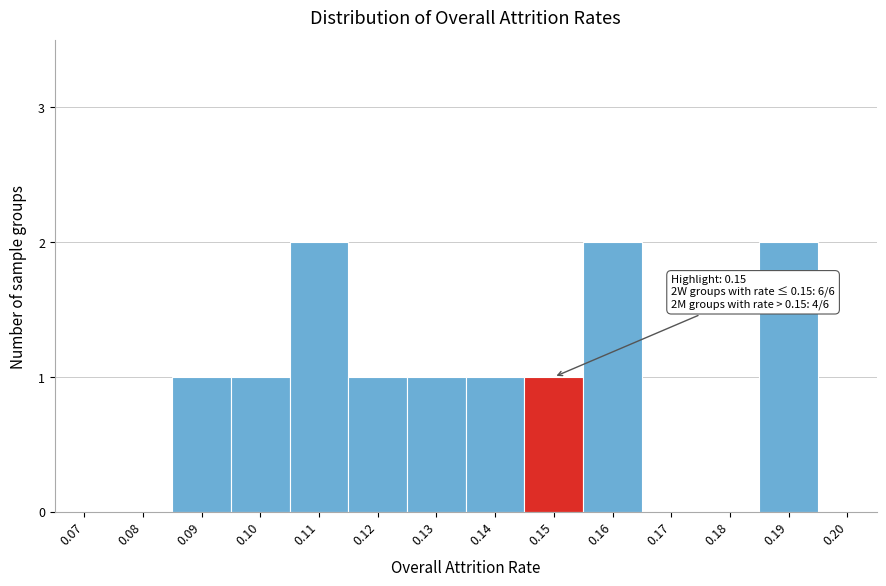

Reading right to left, list all the values displayed in this chart.

0.20=0	0.19=2	0.18=0	0.17=0	0.16=2	0.15=1	0.14=1	0.13=1	0.12=1	0.11=2	0.10=1	0.09=1	0.08=0	0.07=0